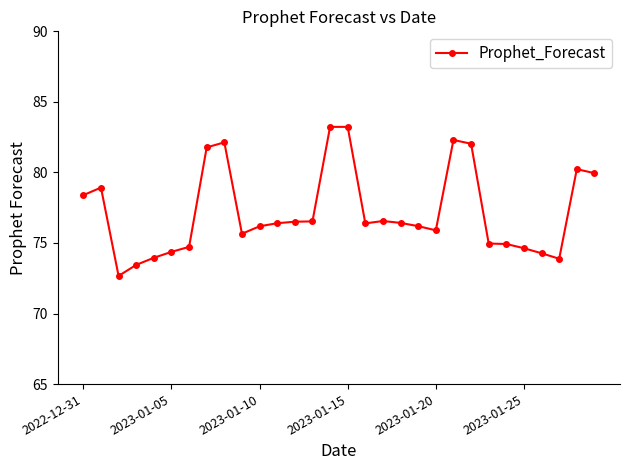

What is the value of the 5th point from the left?

74.0